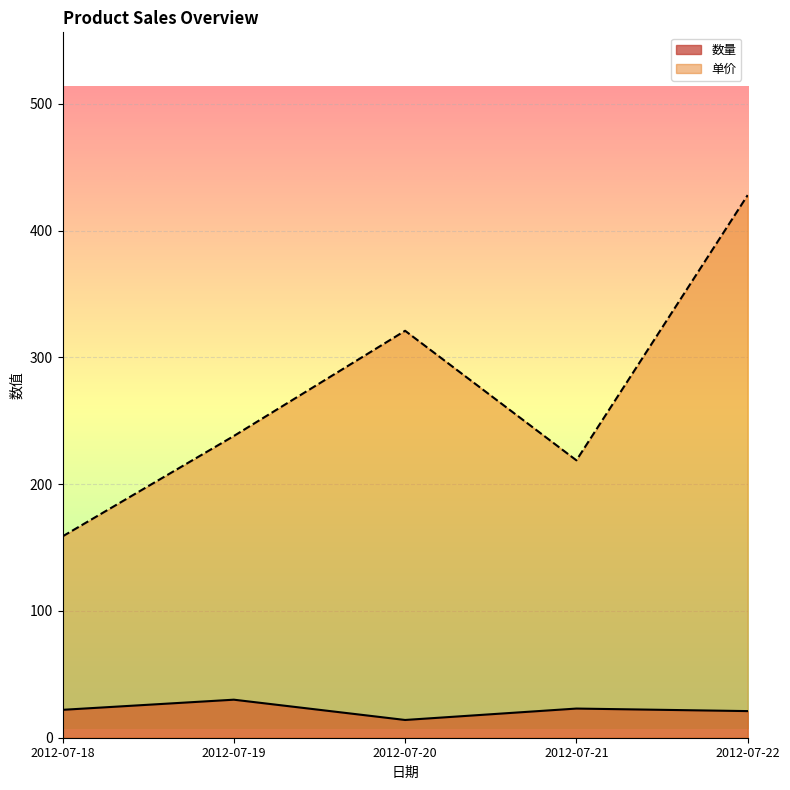

Rank the categories by 数量 value from highest to lowest.

2012-07-19, 2012-07-21, 2012-07-18, 2012-07-22, 2012-07-20